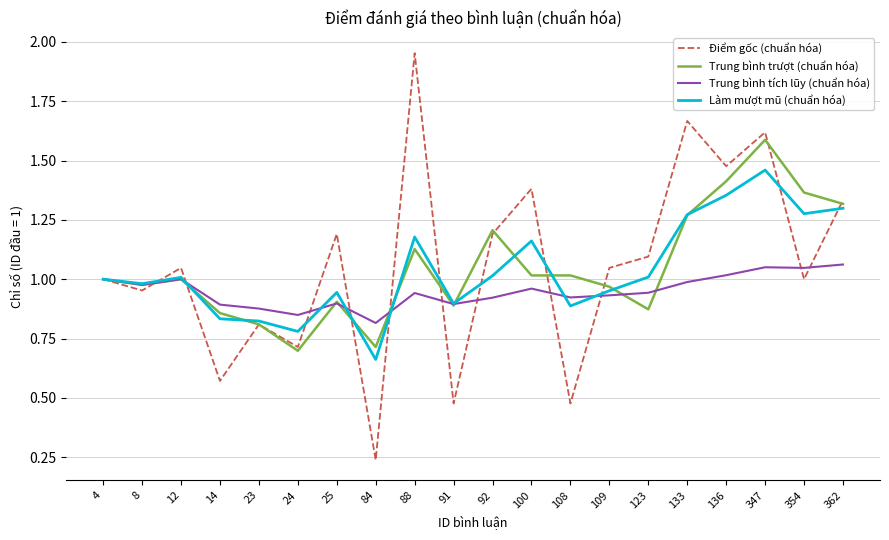

Is it true that Trung bình tích lũy (chuẩn hóa) equals 0.5 at 84?

False